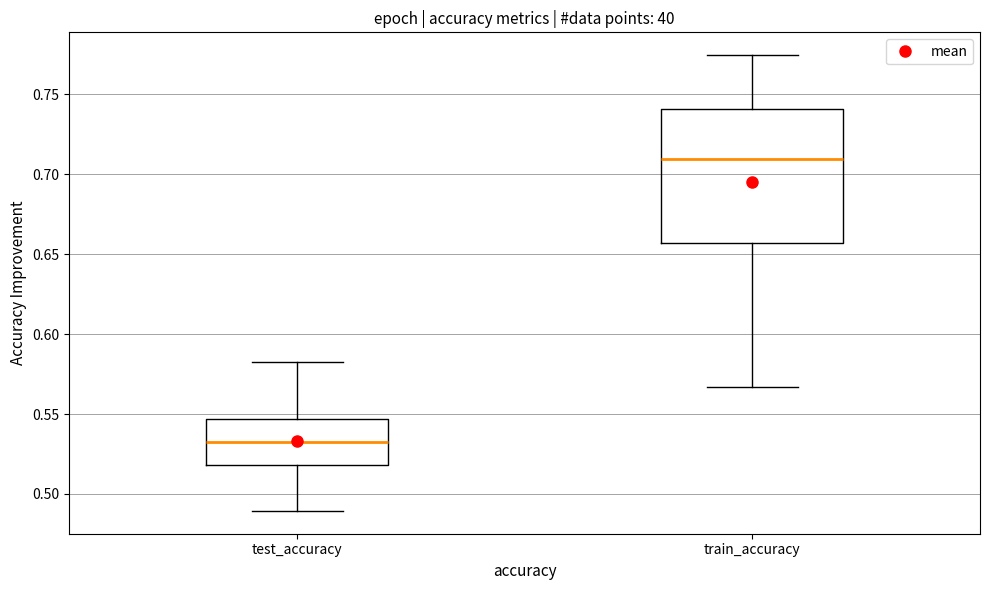

Which box has the highest median line?

train_accuracy